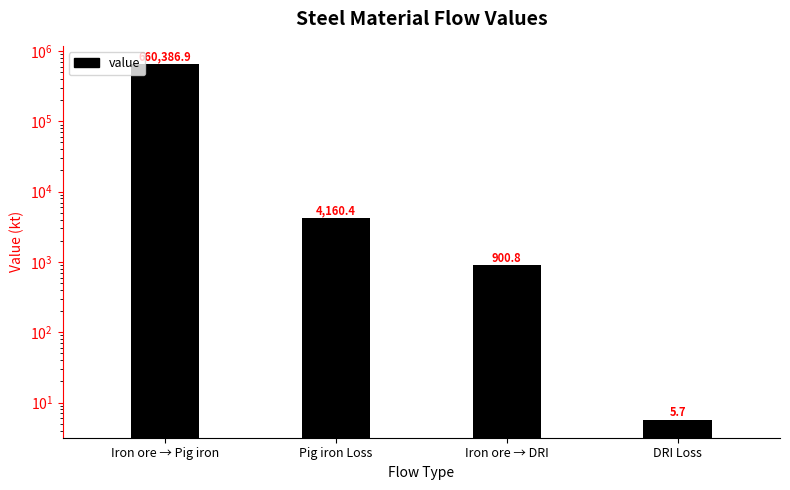

Are the bars horizontal?

No